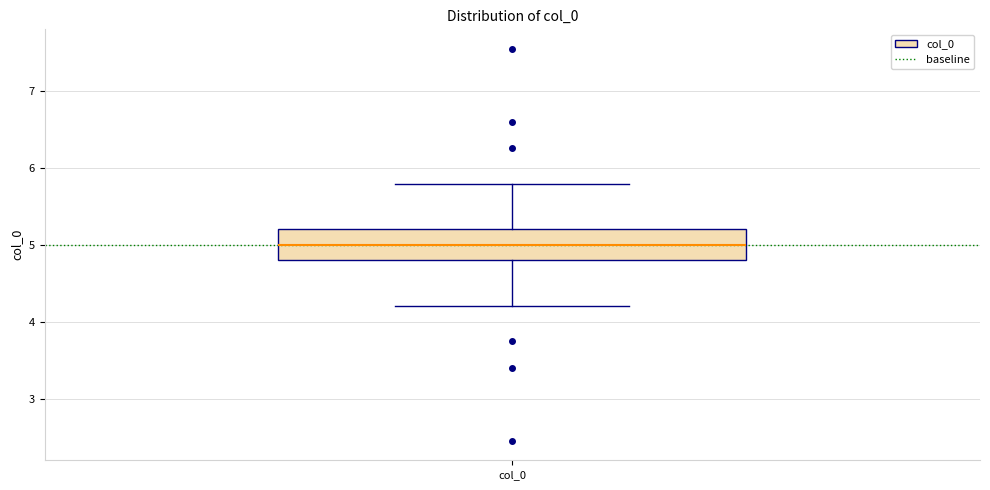

Transcribe this box plot: give where the median line is, the range the box spans, and where the two whiskers end, as read against the y-axis. The values are not printed on the chart, so give them approximately, as read against the axis.

median 5.0, box 4.8 to 5.2, whiskers 4.2 to 5.8